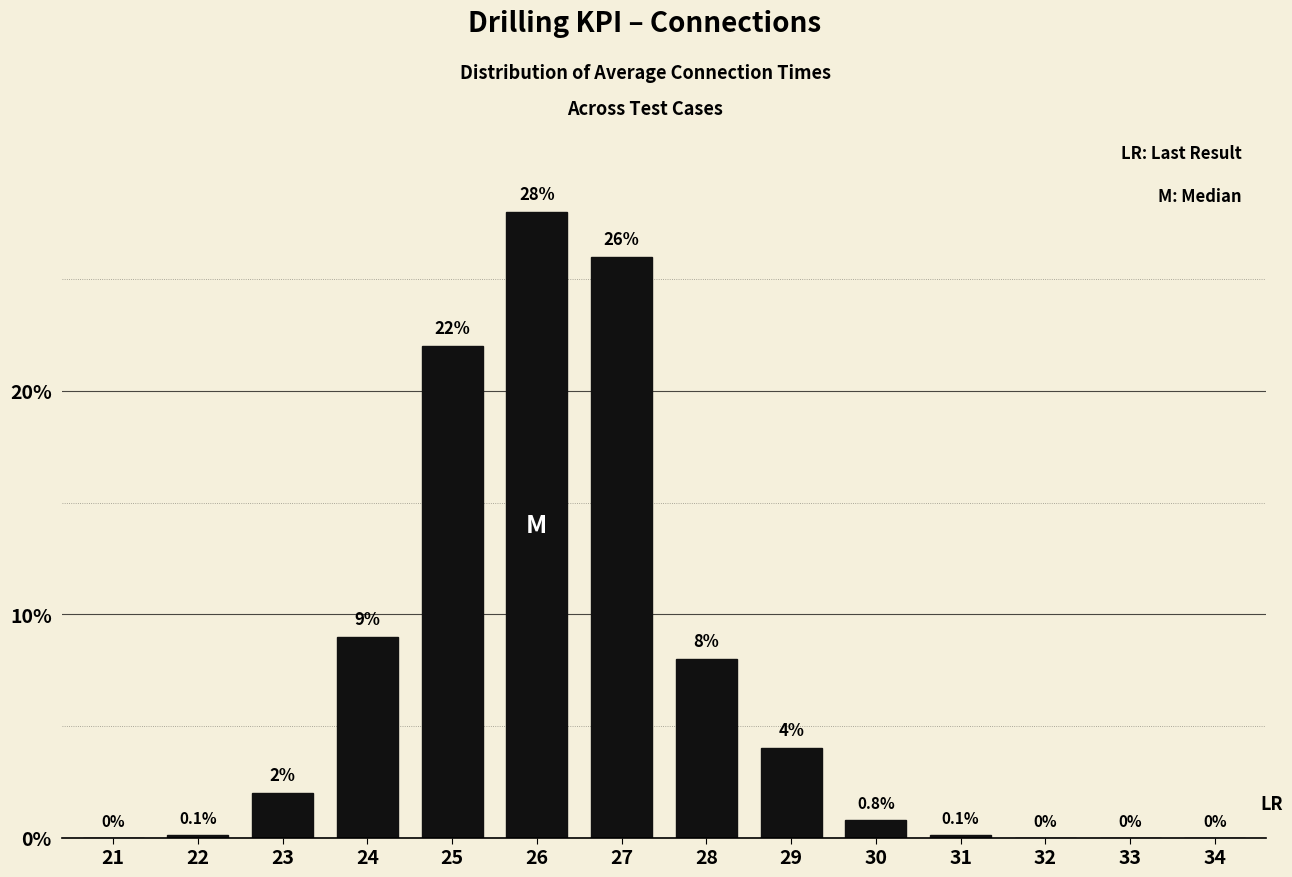

Reading left to right, what are all the values shown in this chart?

21=0.0	22=0.1	23=2.0	24=9.0	25=22.0	26=28.0	27=26.0	28=8.0	29=4.0	30=0.8	31=0.1	32=0.0	33=0.0	34=0.0